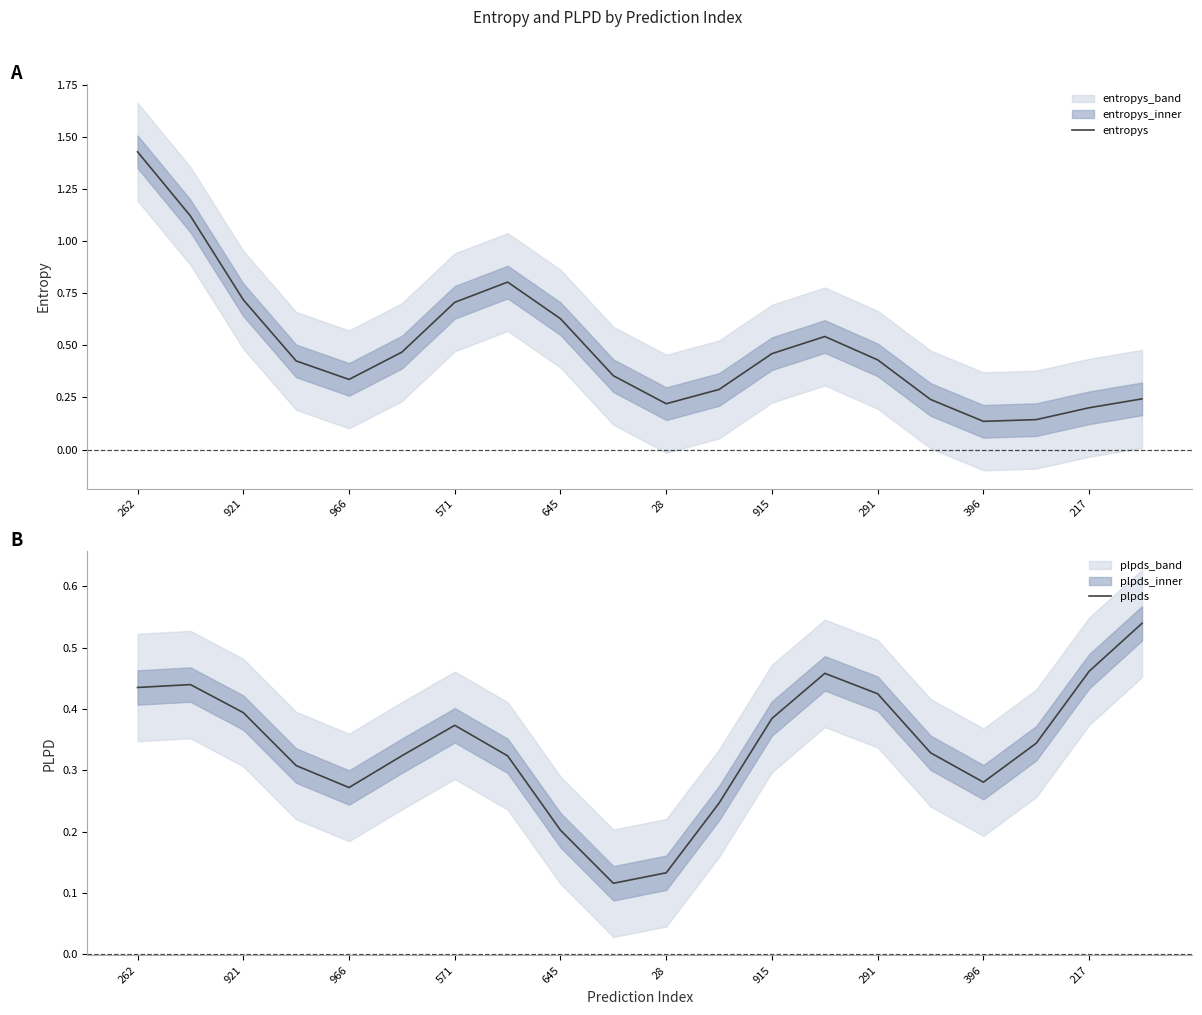

The plpds series shows 0.2 at 915. True or false?

False